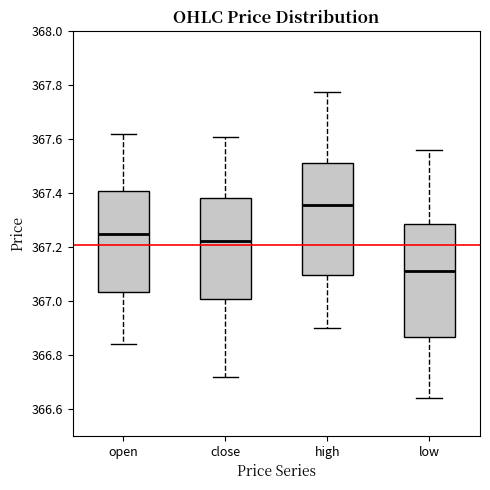

Reading left to right, transcribe this box plot: for each box, give where its median line is, the range the box spans, and where its two whiskers end, as read against the y-axis. The values are not printed on the chart, so give them approximately, as read against the axis.

open: median 367.26, box 367.04 to 367.40, whiskers 366.84 to 367.62
close: median 367.22, box 367.00 to 367.38, whiskers 366.72 to 367.62
high: median 367.36, box 367.10 to 367.52, whiskers 366.90 to 367.78
low: median 367.12, box 366.86 to 367.28, whiskers 366.64 to 367.56